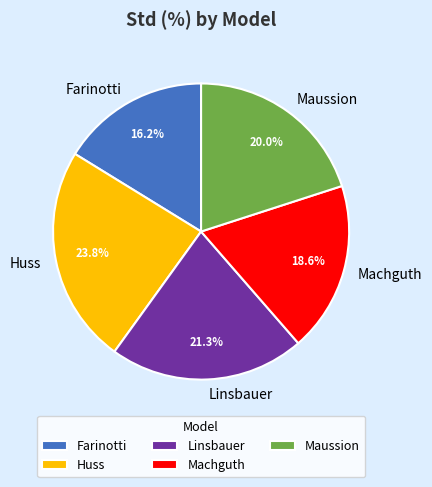

Is Farinotti the majority of the pie?

No